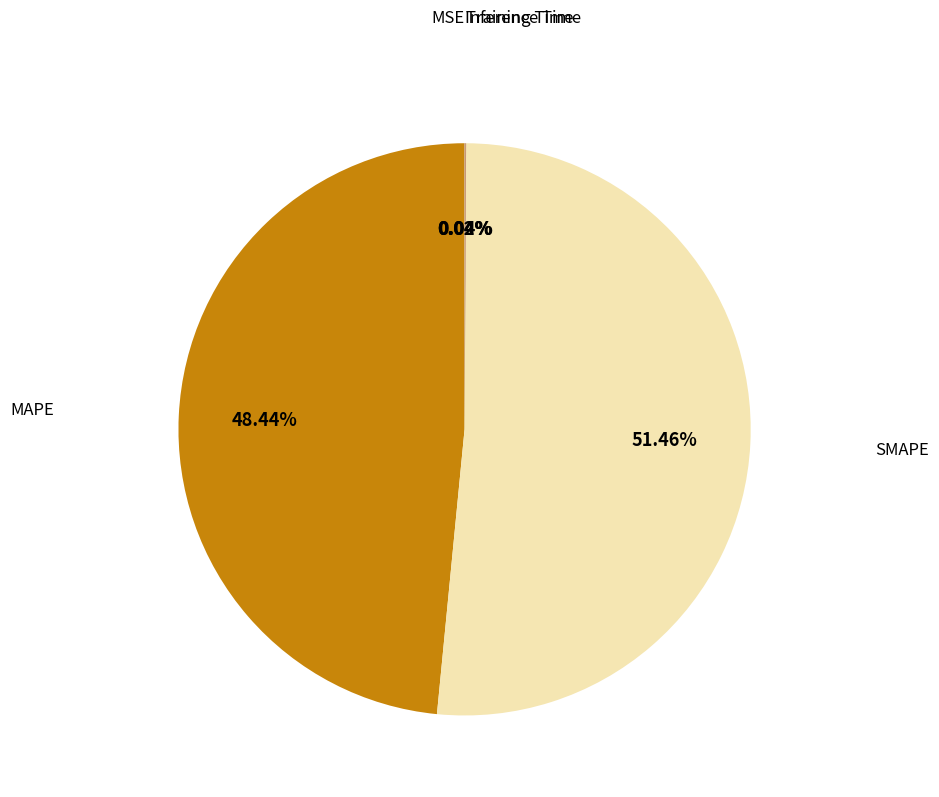

Is there a majority slice in this chart?

Yes